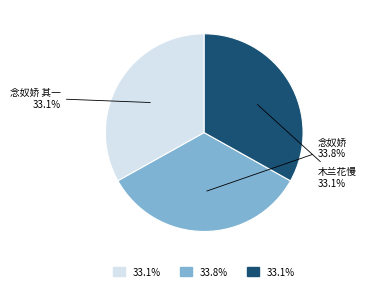

Count the number of slices in the pie.

3